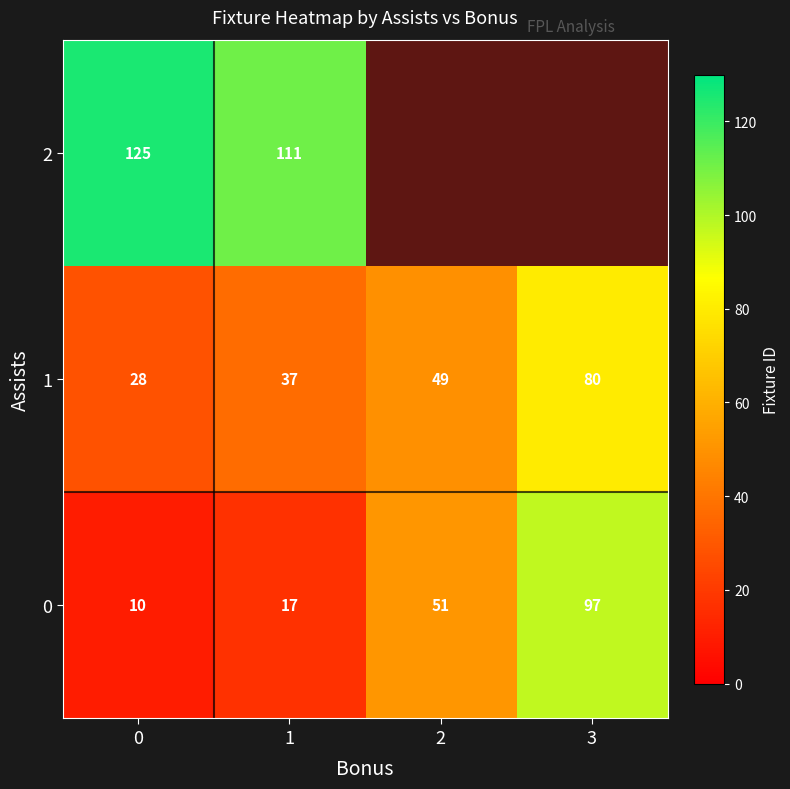

List the series in order of their overall mean, lowest first.

0, 1, 2